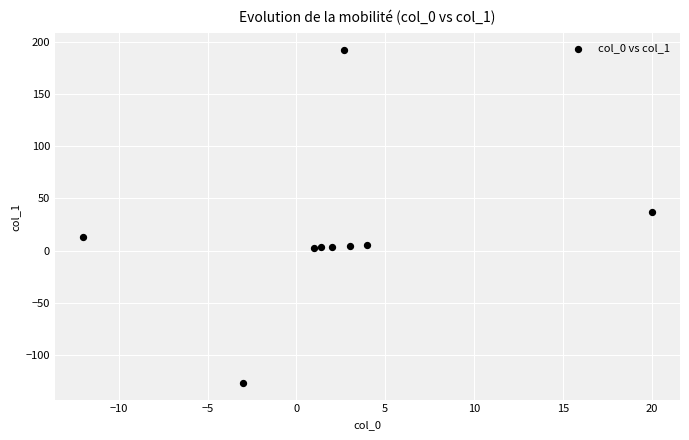

What Y value in the scatter plot is closest to 32?

37.0